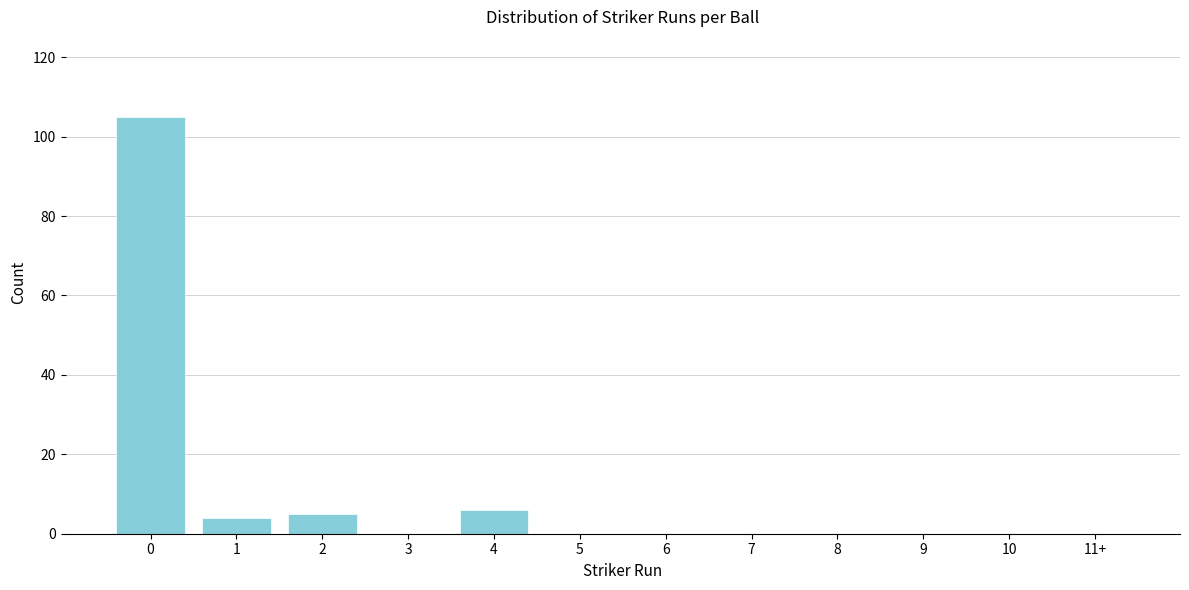

Reading right to left, what are all the values shown in this chart?

11+=0	10=0	9=0	8=0	7=0	6=0	5=0	4=6	3=0	2=5	1=4	0=105